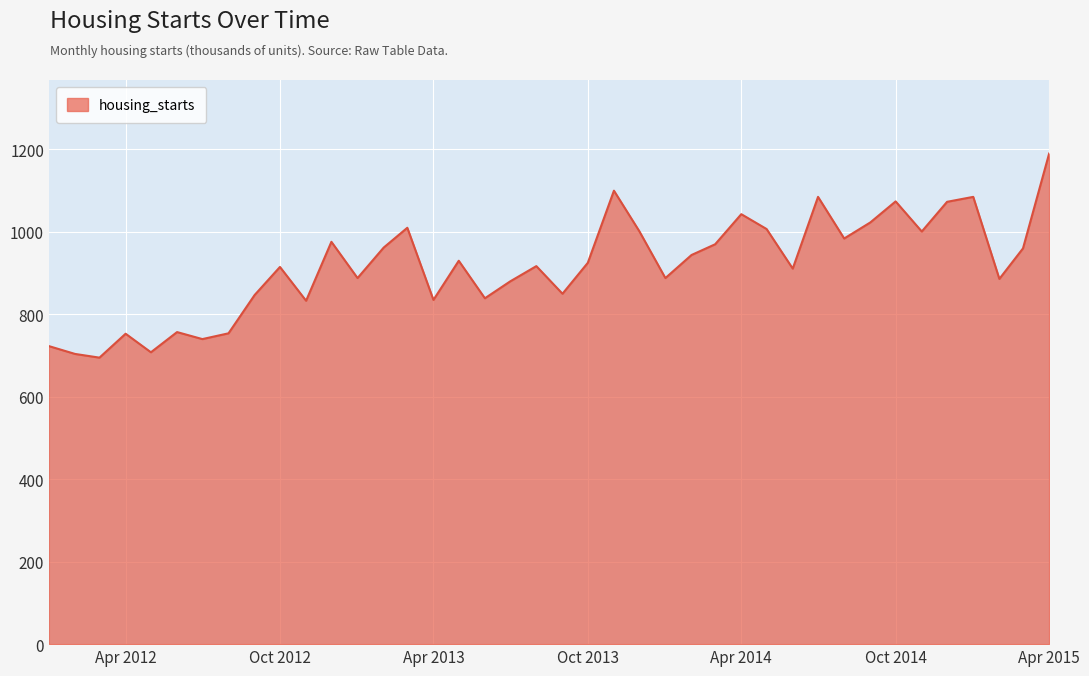

What is the smallest value displayed?

695